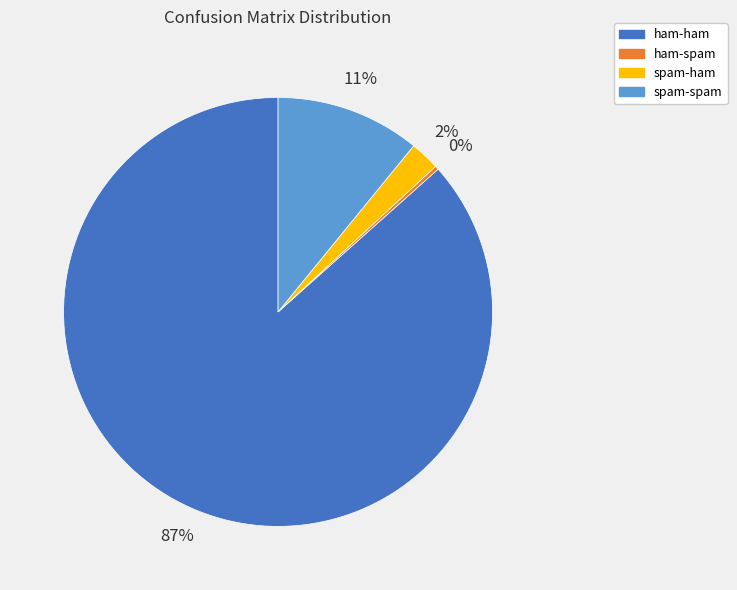

Count the number of slices in the pie.

4